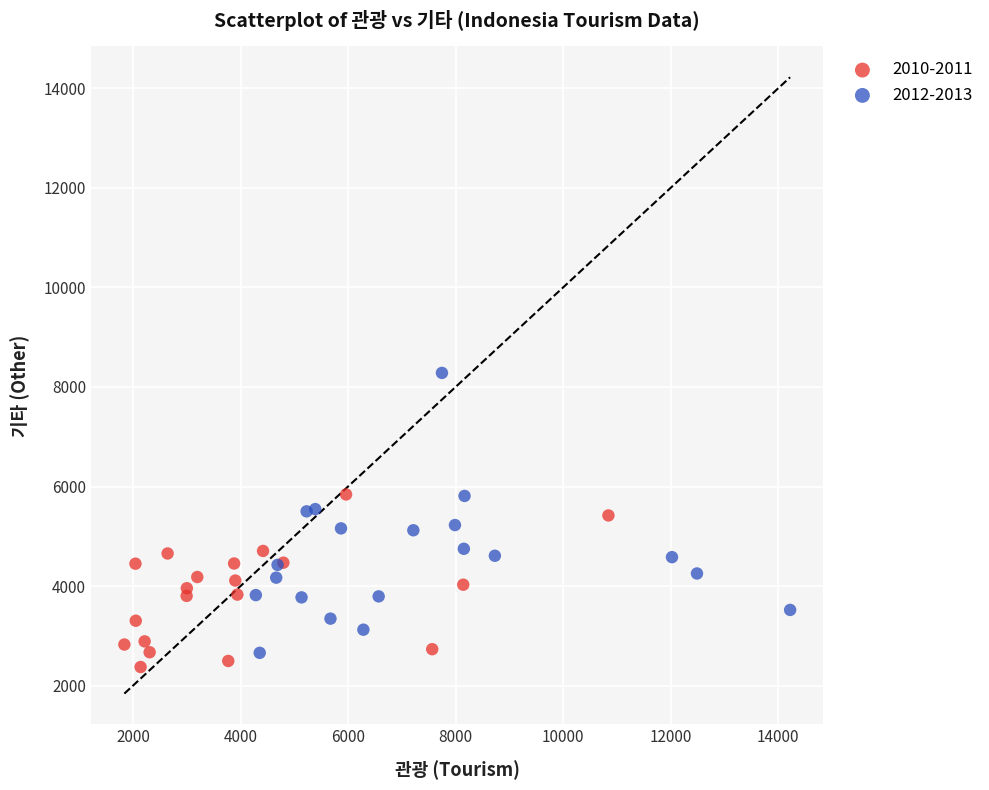

Which series has the widest spread of Y values?

2012-2013